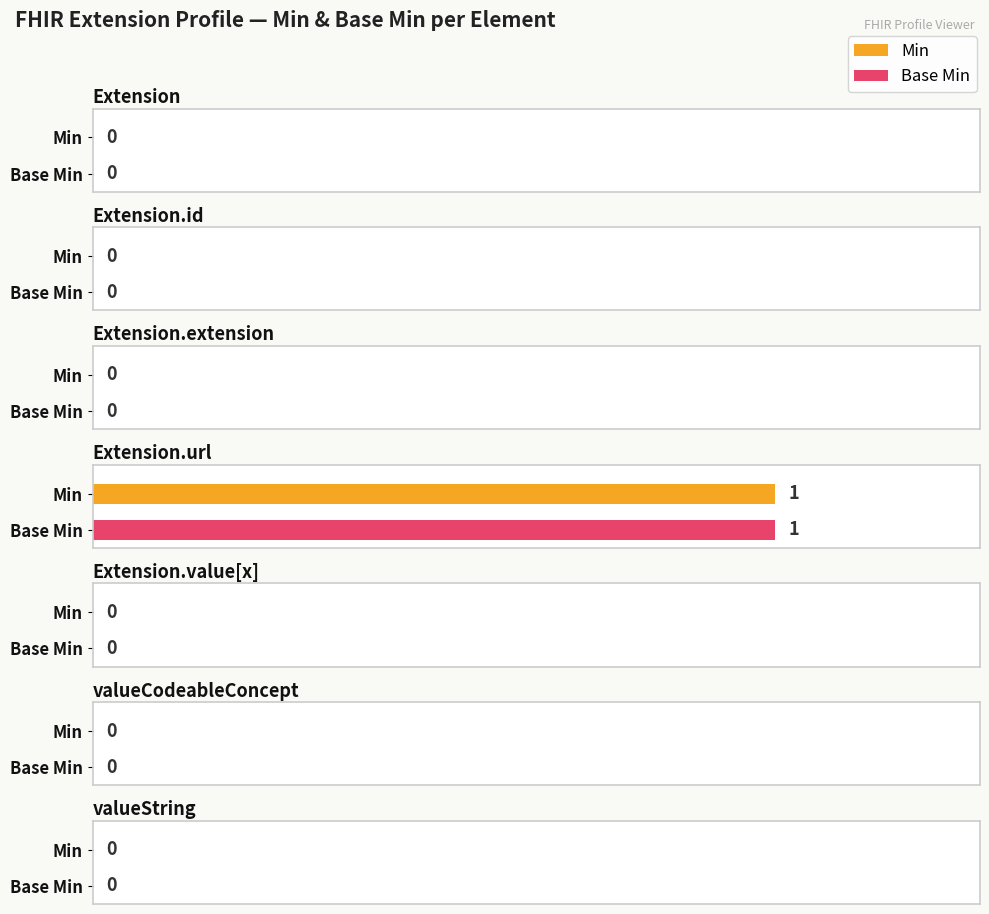

Rank the series at Extension.value[x]:valueCodeableConcept from highest to lowest value.

Min, Base Min